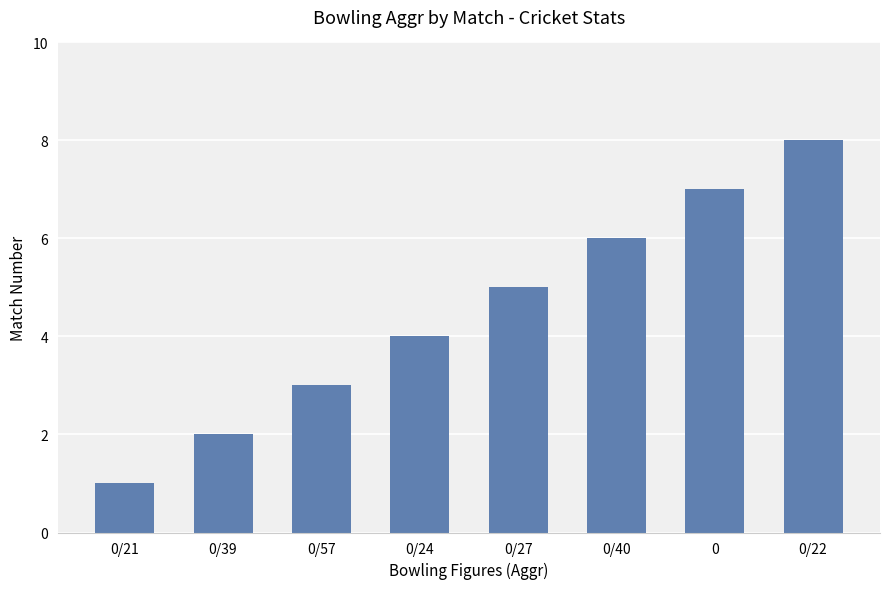

What is the difference between the second highest and minimum values?

6